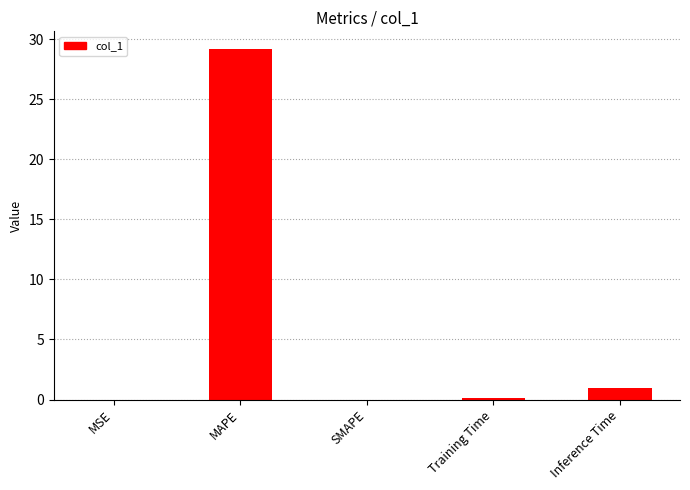

Which label corresponds to the largest value in the chart?

MAPE